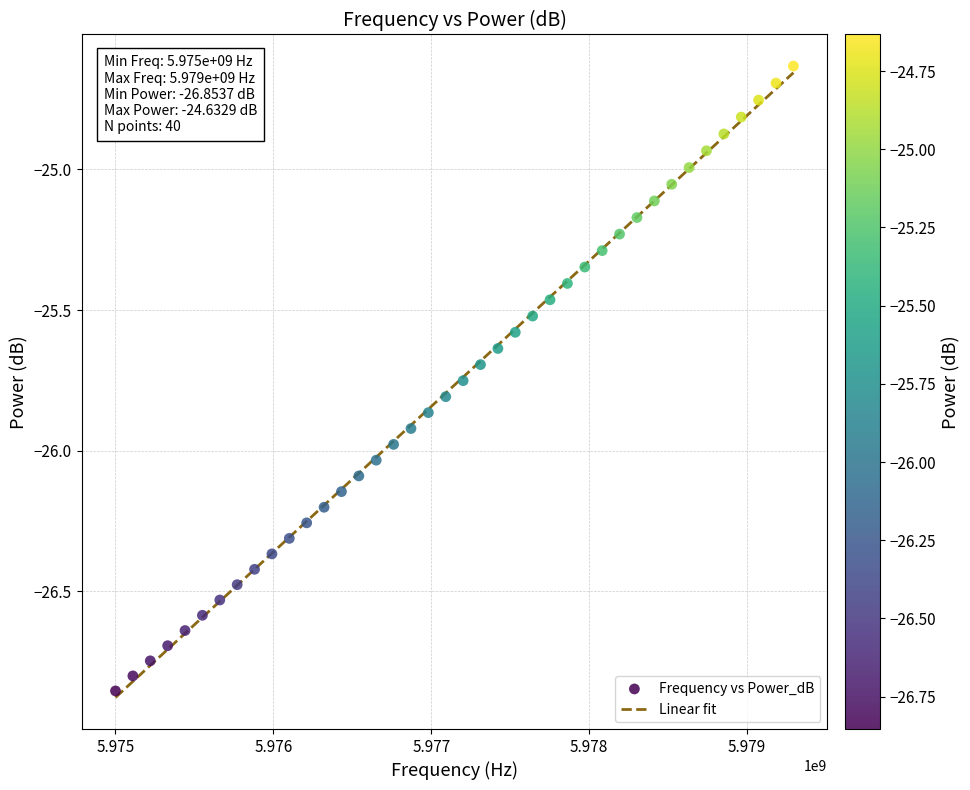

What is the range of Y values (max minus min)?

2.2